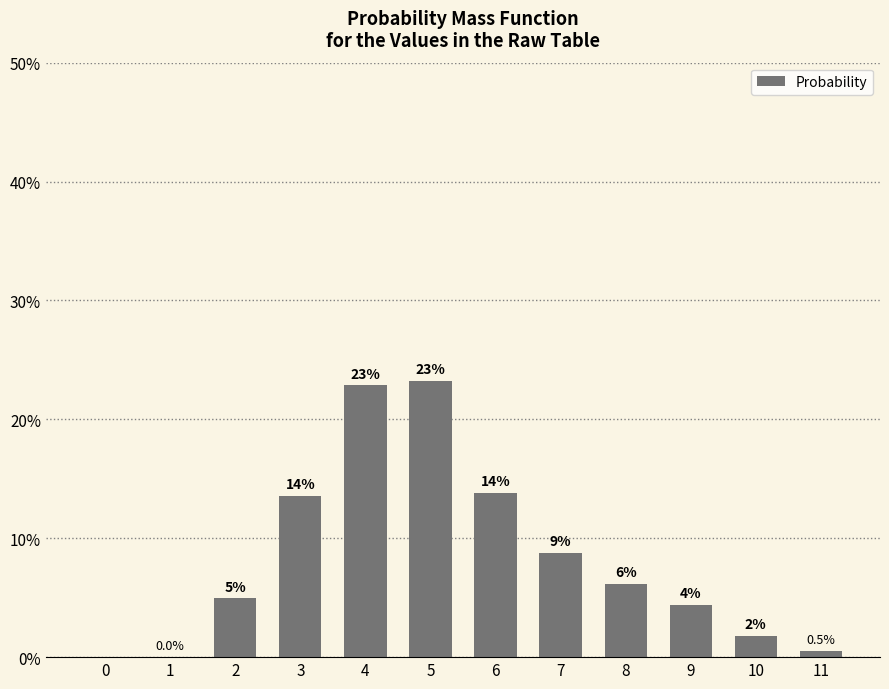

Are the bars horizontal?

No